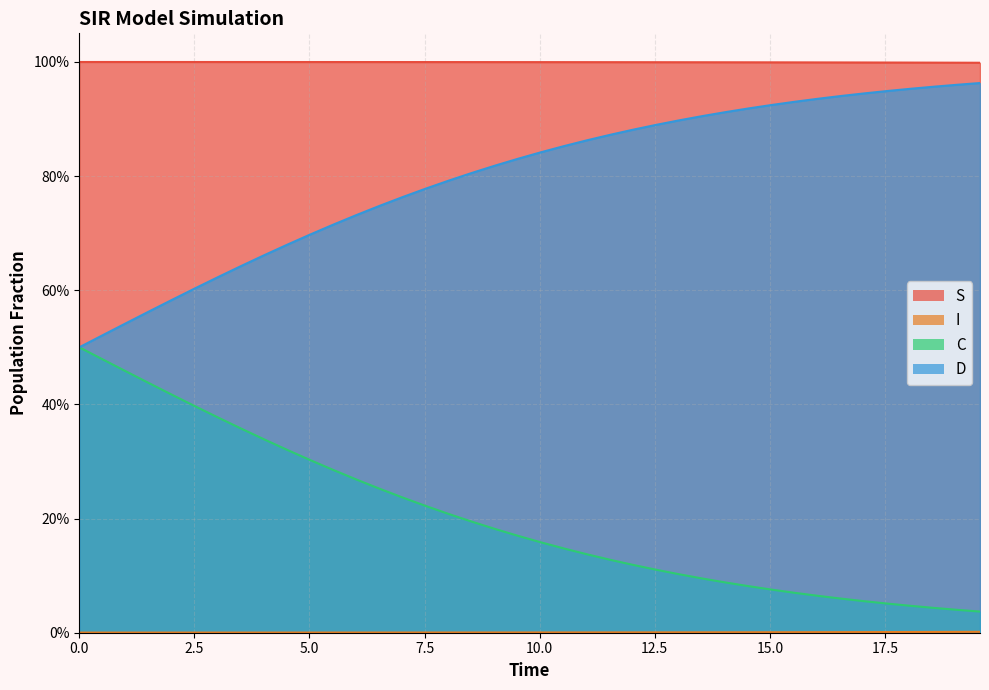

True or false: C and I intersect in this chart.

False